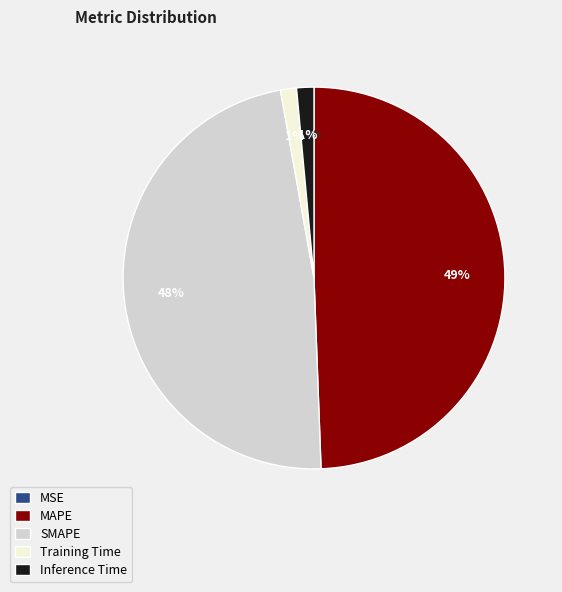

Combined, do SMAPE and Inference Time account for over 50%?

No